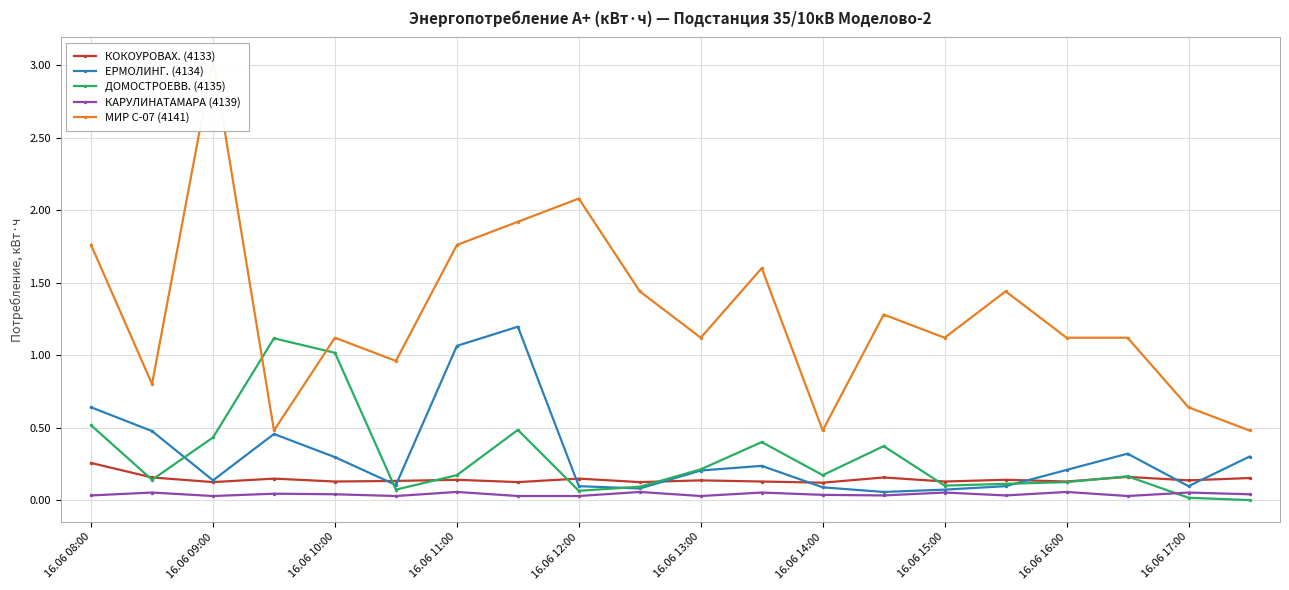

What is the sum of all МИР С-07 (4141) values?

25.8